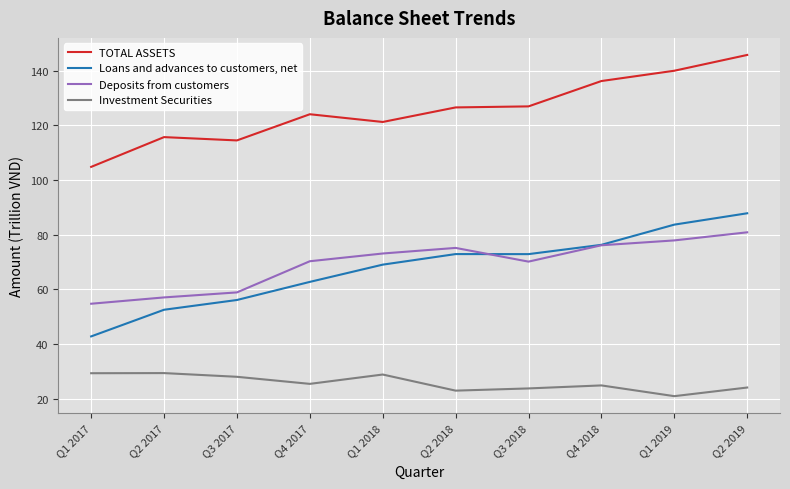

What value does the Investment Securities series have at Q2 2019?

24.1